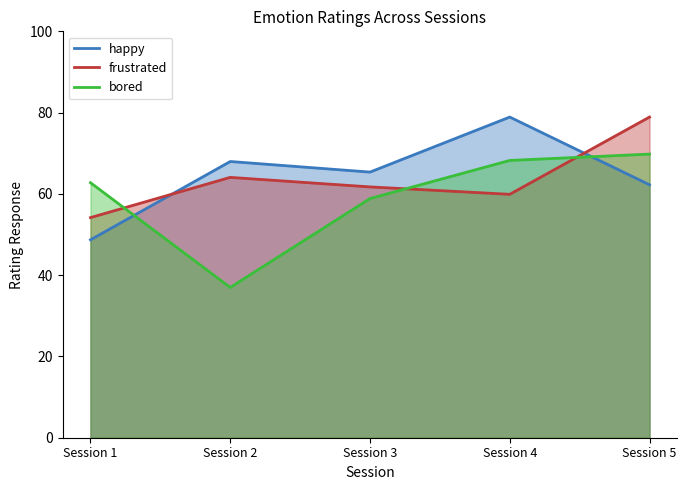

Reading left to right, list all the values displayed in this chart.

happy: Session 1=48.7	Session 2=68.0	Session 3=65.4	Session 4=78.9	Session 5=62.2
frustrated: Session 1=54.2	Session 2=64.1	Session 3=61.7	Session 4=59.9	Session 5=78.9
bored: Session 1=62.8	Session 2=37.0	Session 3=58.9	Session 4=68.2	Session 5=69.8